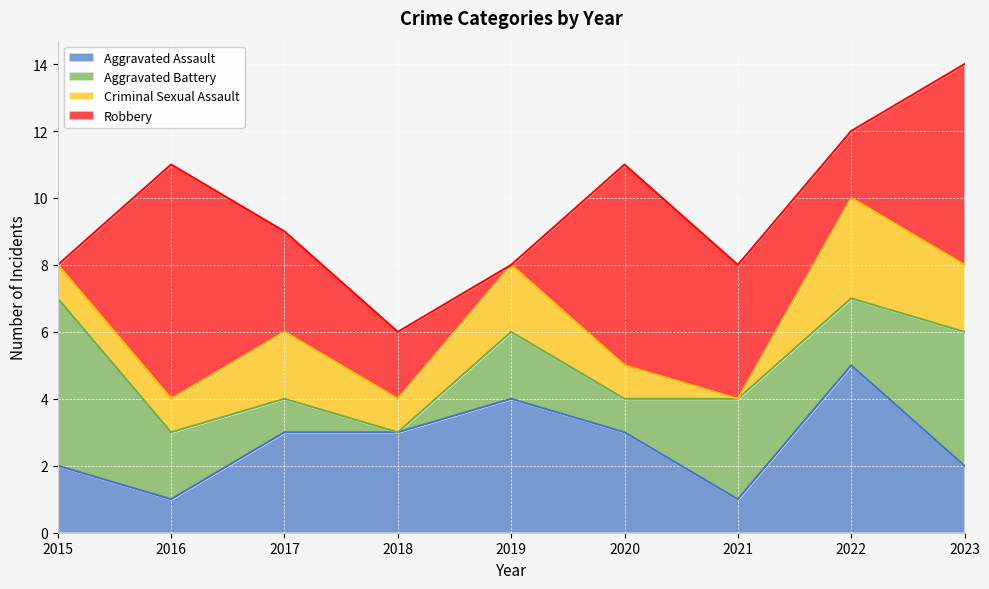

What is the average value of the Criminal Sexual Assault series?

1